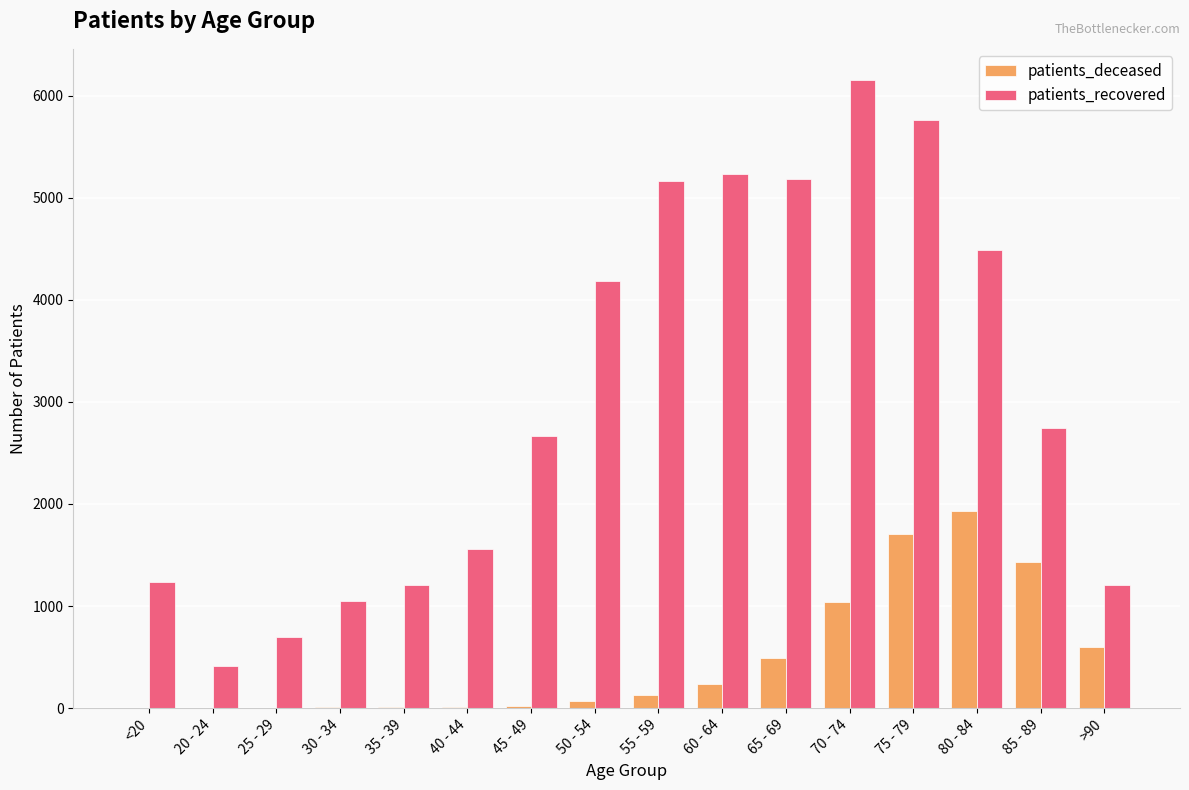

What is the sum of all patients_recovered values?

48937